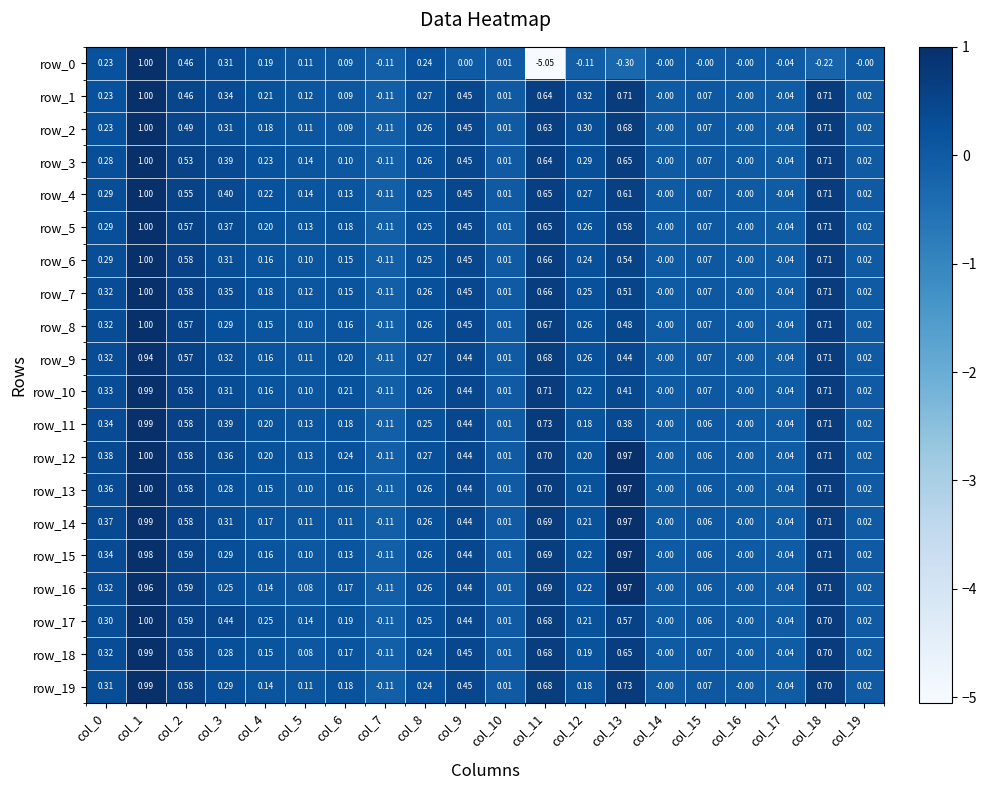

Is the value of row_7 at col_2 greater than the value of row_6 at col_1?

No